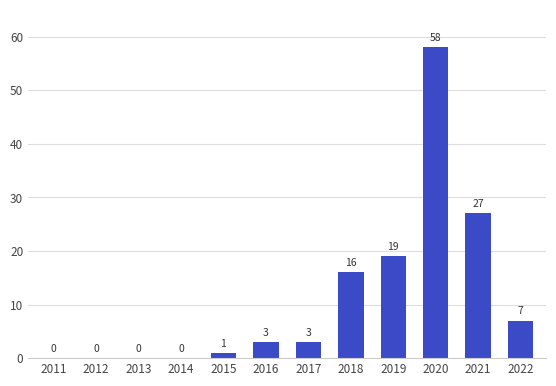

What is the difference between the values at 2016 and 2018?

13